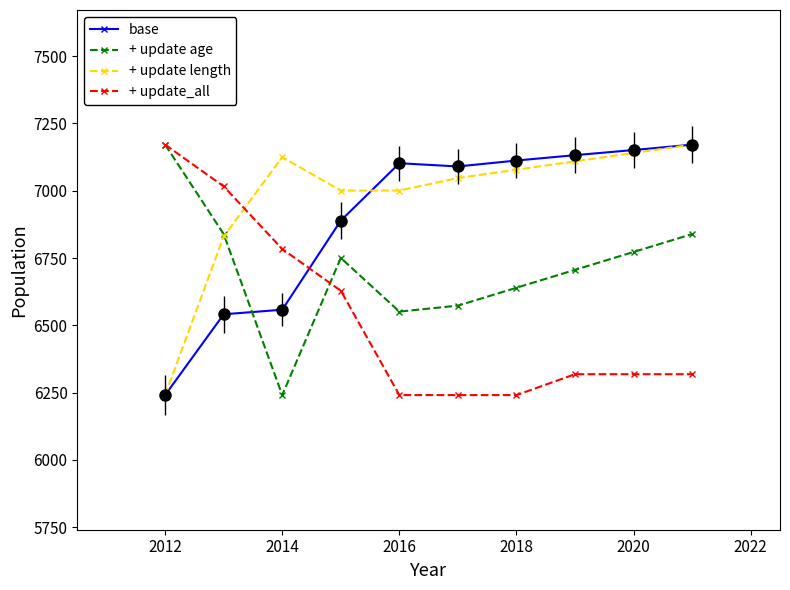

List the series in order of their overall mean, lowest first.

+ update_all, + update age, base, + update length